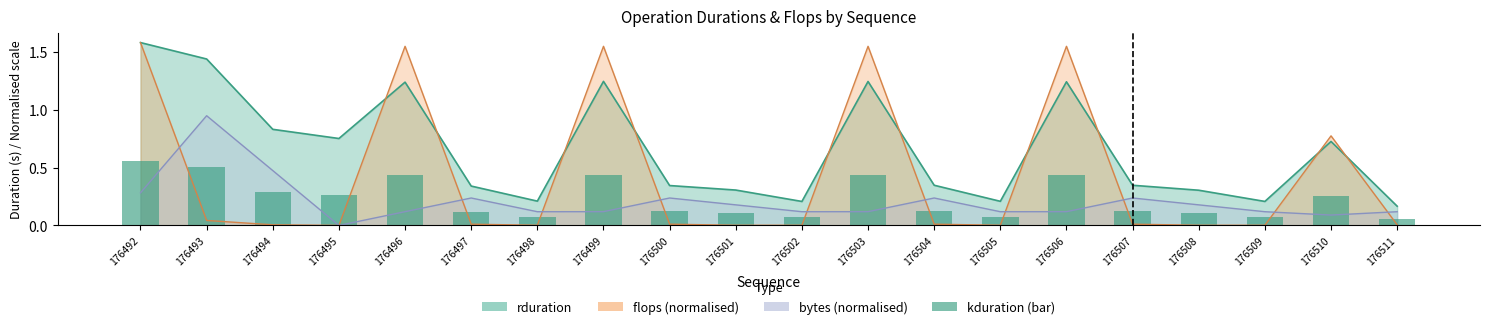

The chart shows a value of 0.1 at 176492. True or false?

False